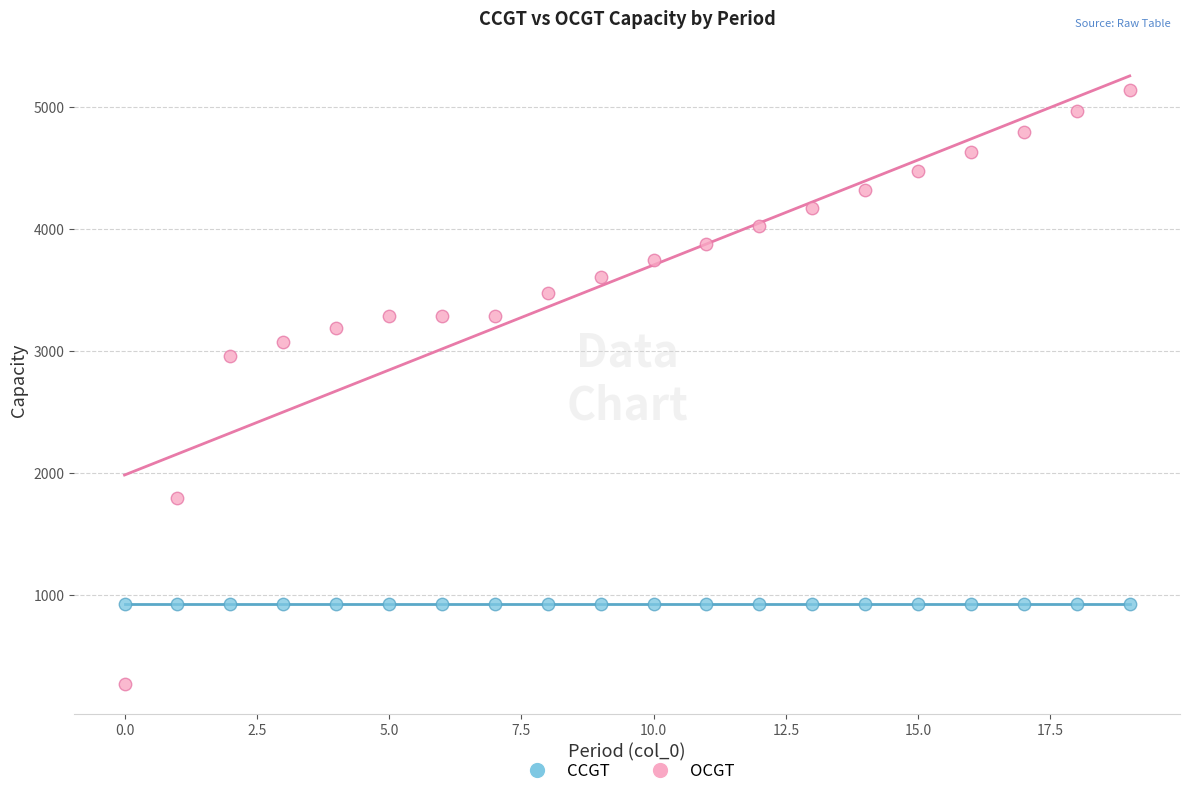

Which series reaches the minimum Y coordinate?

OCGT